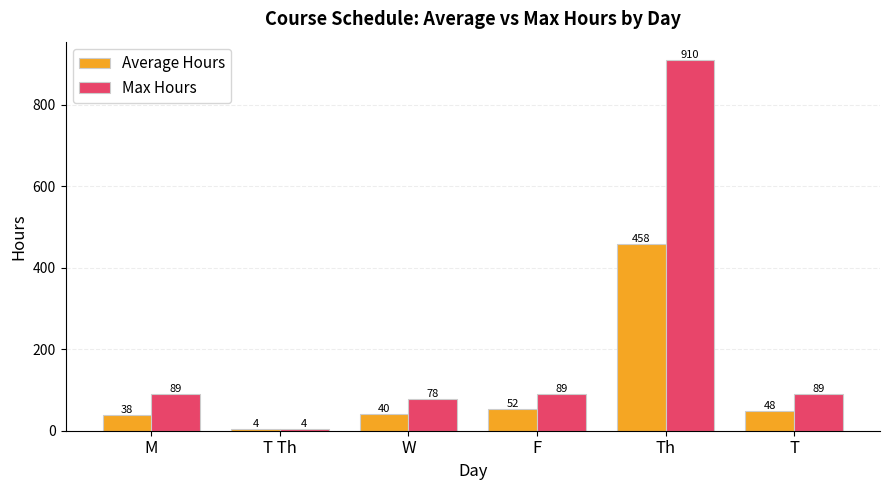

Rank the categories by Average Hours value from lowest to highest.

T Th, M, W, T, F, Th